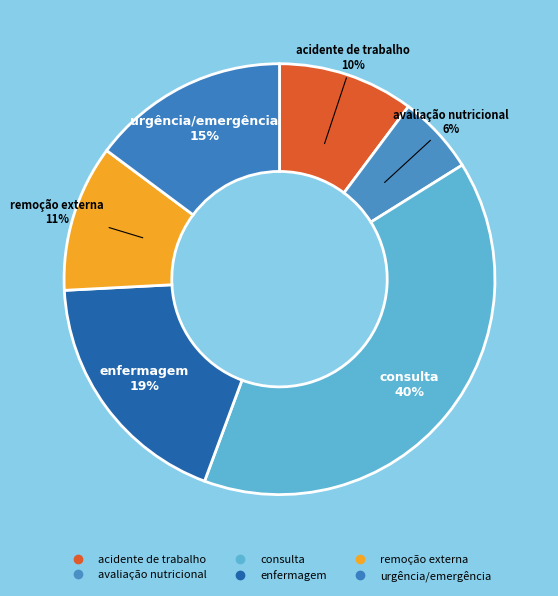

What is the total percentage of remoção externa and consulta?

50.6%